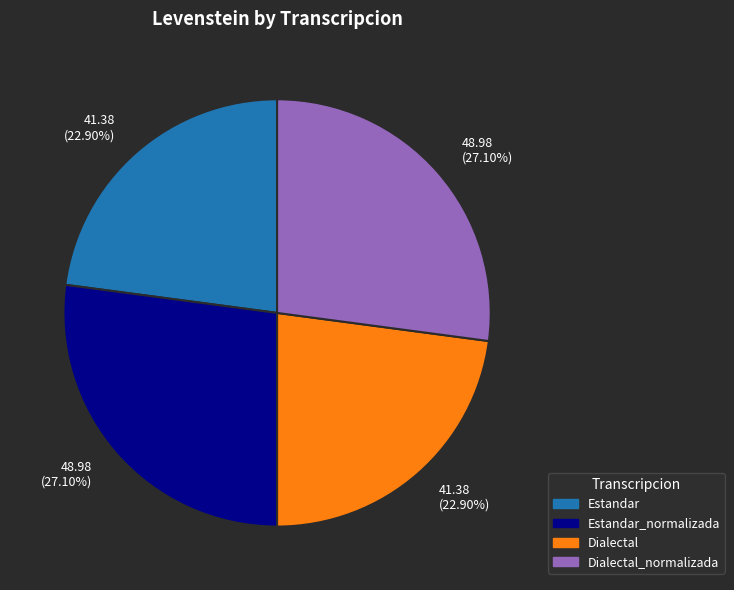

Is there a majority slice in this chart?

No